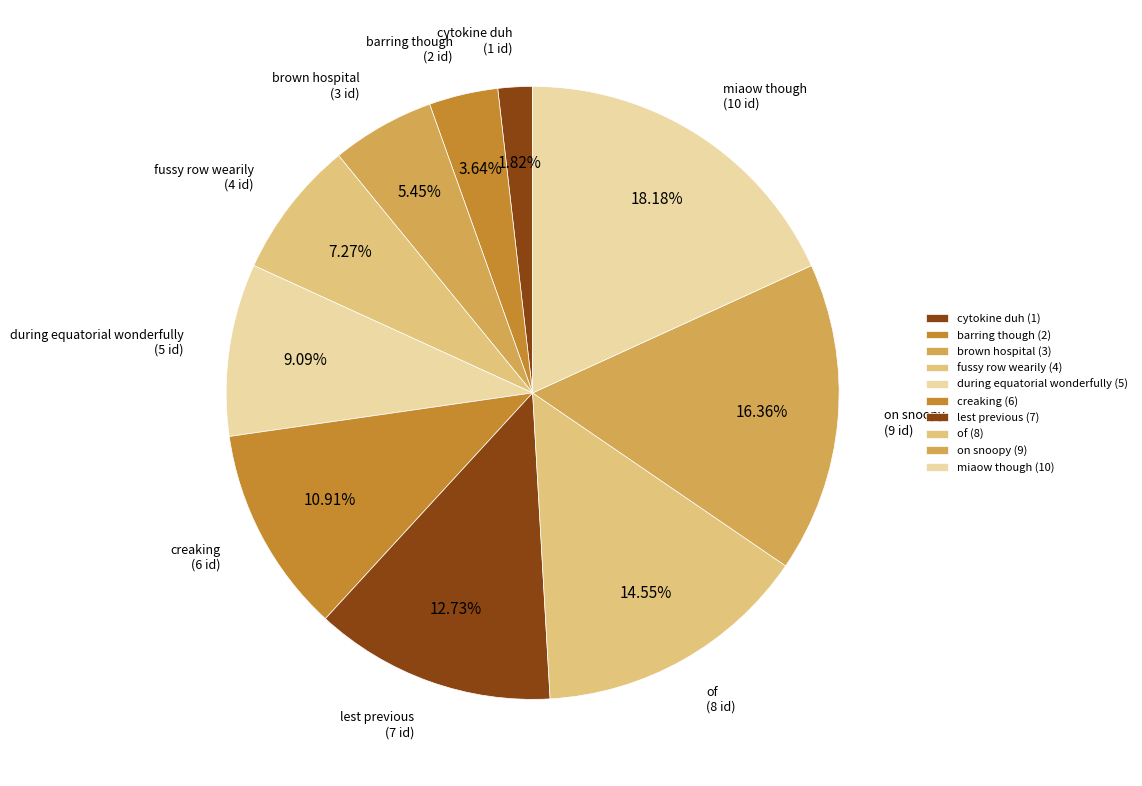

Does any single category account for the majority?

No